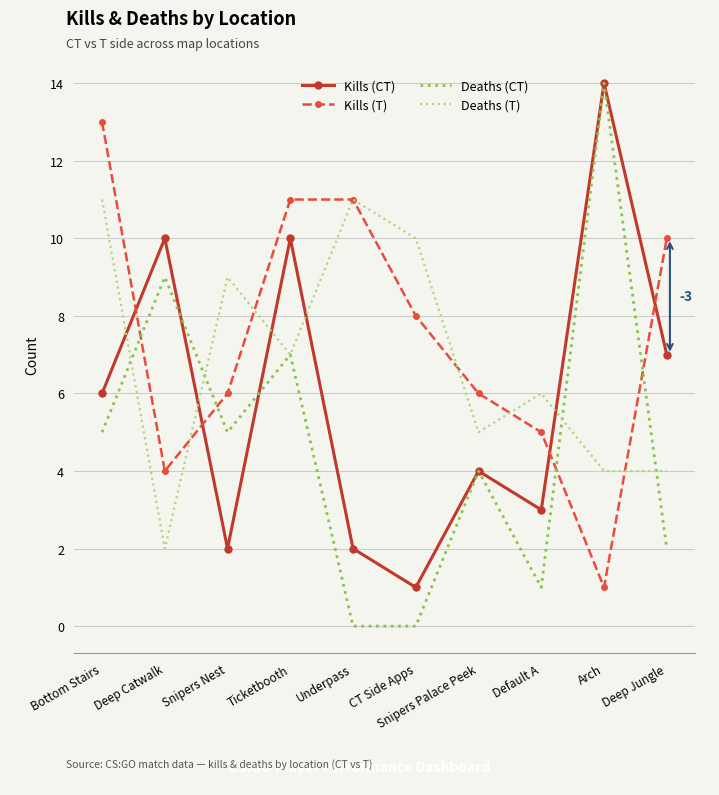

Is the value of Deaths (CT) at Snipers Nest greater than the value of Deaths (T) at Snipers Nest?

No